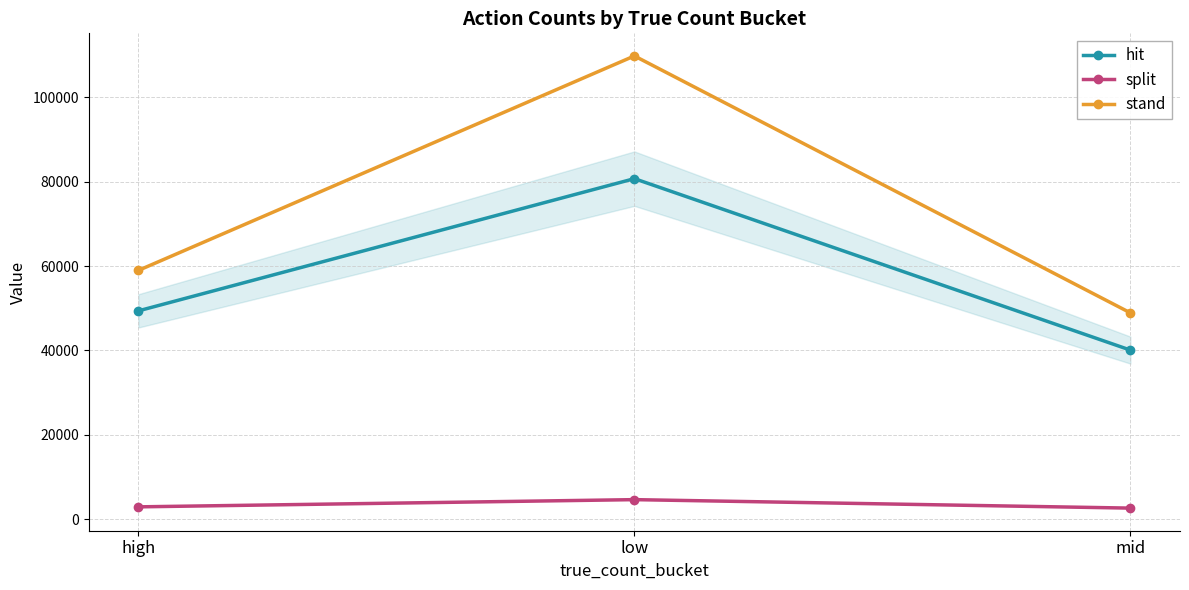

How many lines are shown in the chart?

3